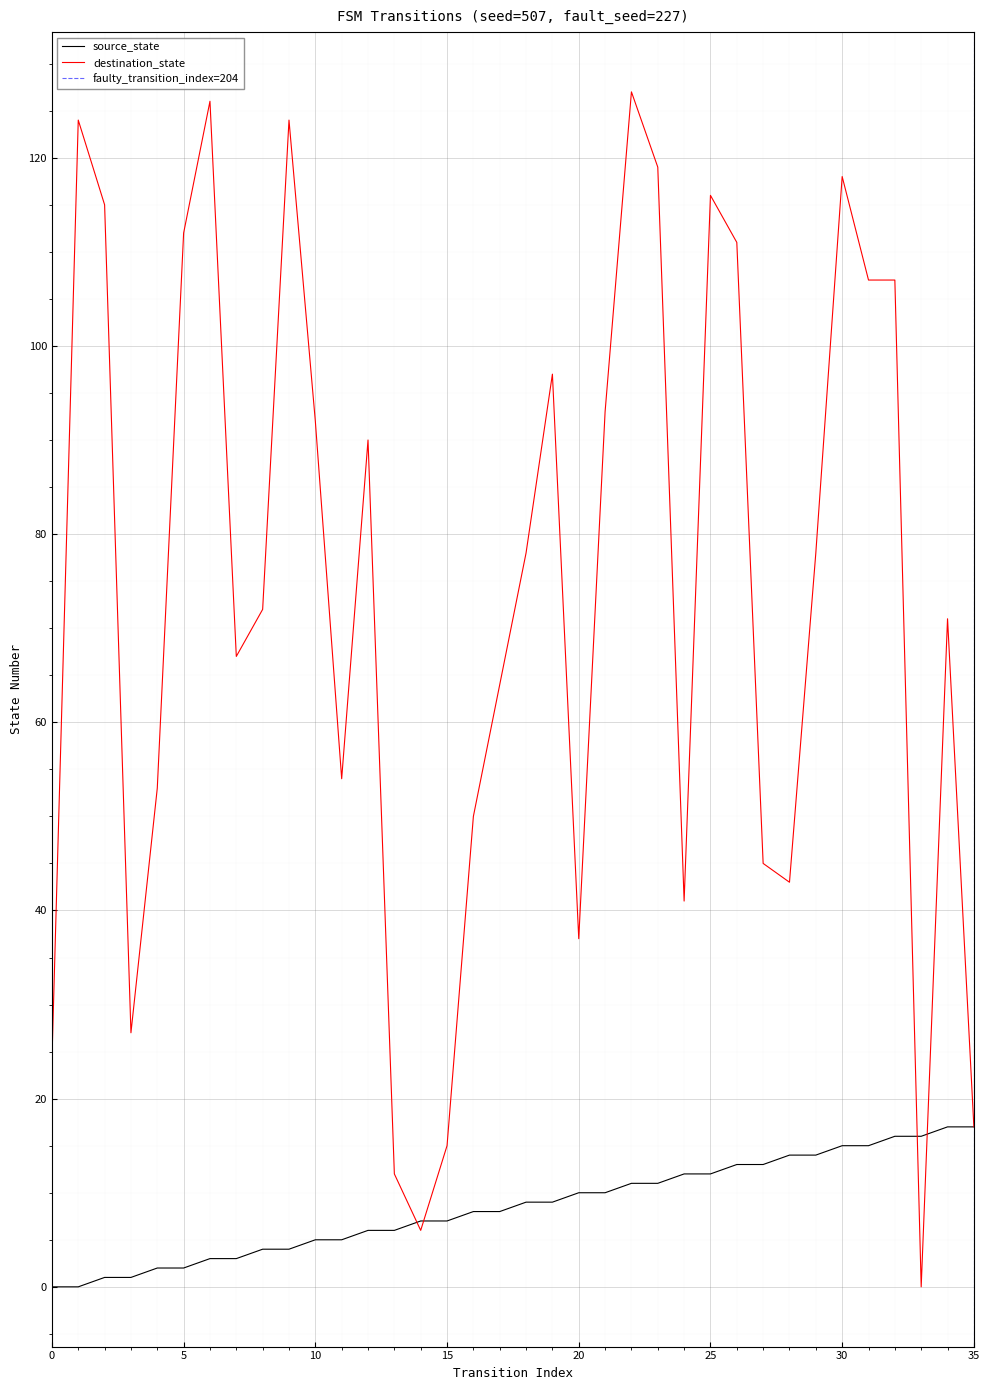

Rank the series by their average value, from lowest to highest.

source_state, destination_state